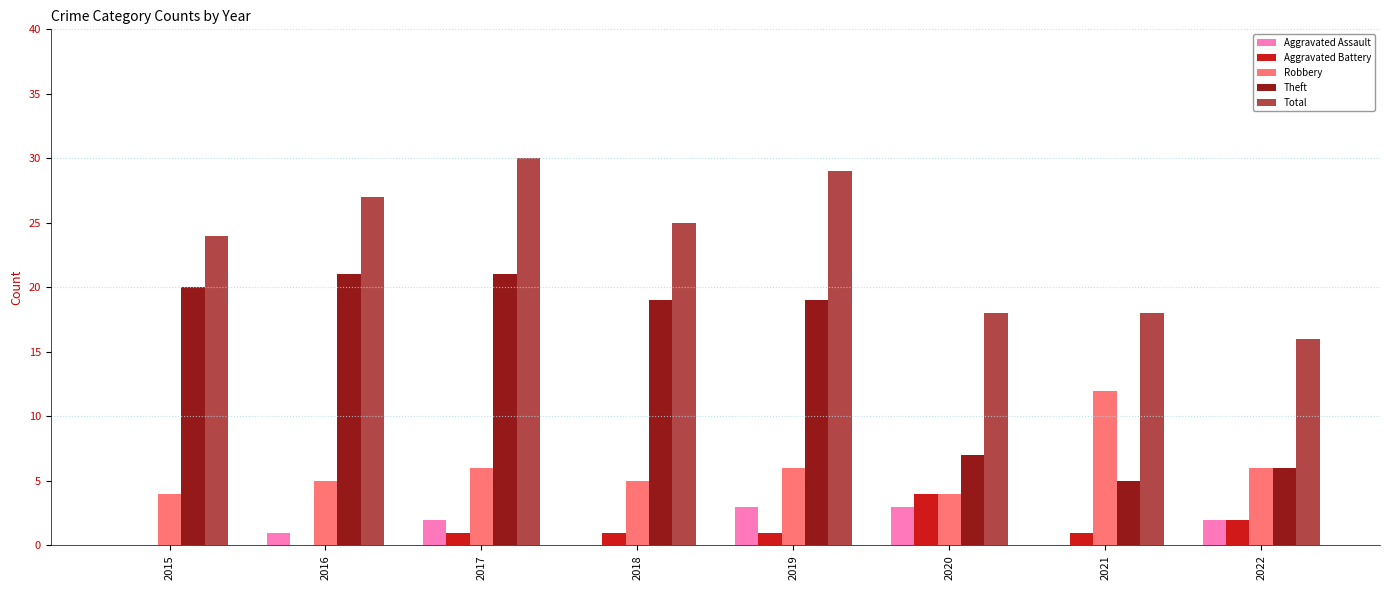

What is the total value across all series at 2022?

32